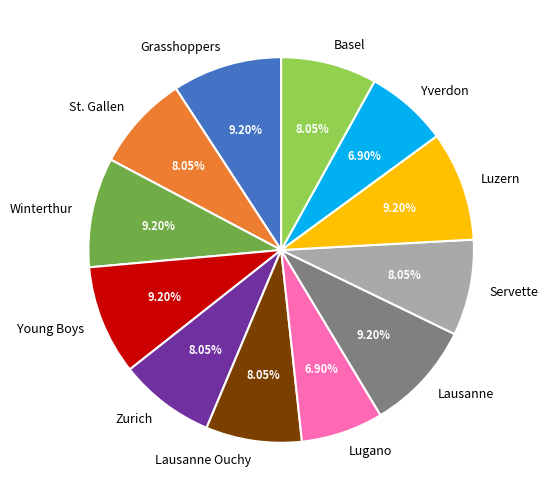

To the nearest percent, what is the average slice percentage?

8%